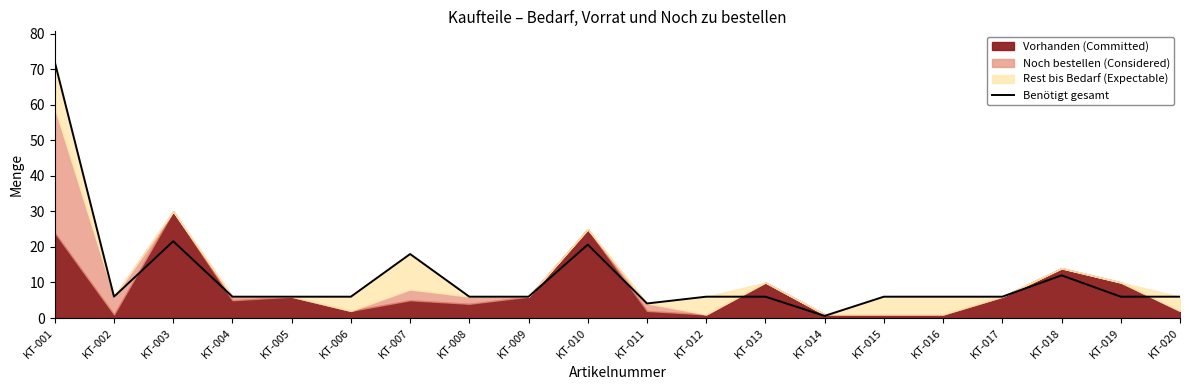

What is the value of the 14th point from the left?

0.6